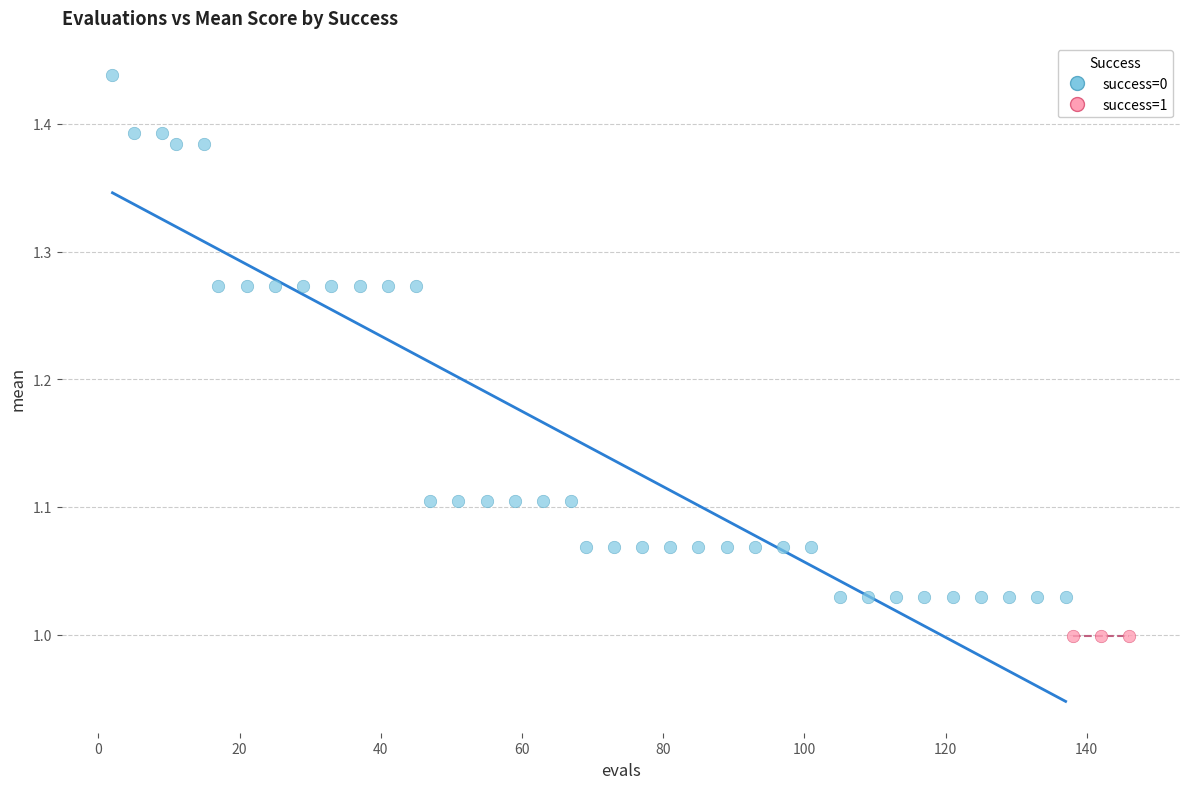

Which series contains the highest Y value?

success=0